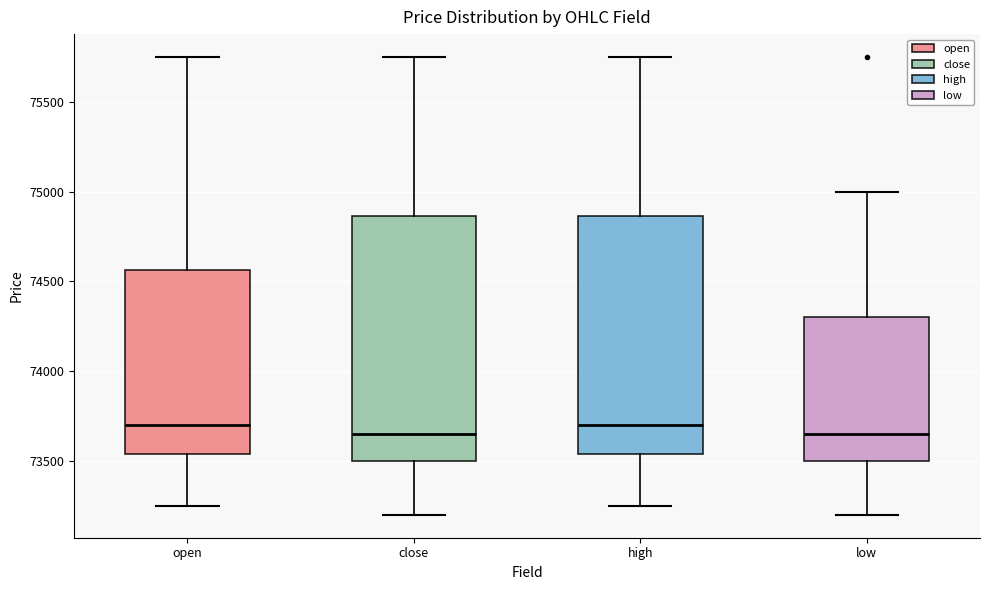

Where is the lower edge of the box for close on the y-axis? The values are not printed on the chart, so give them approximately, as read against the axis.

73500